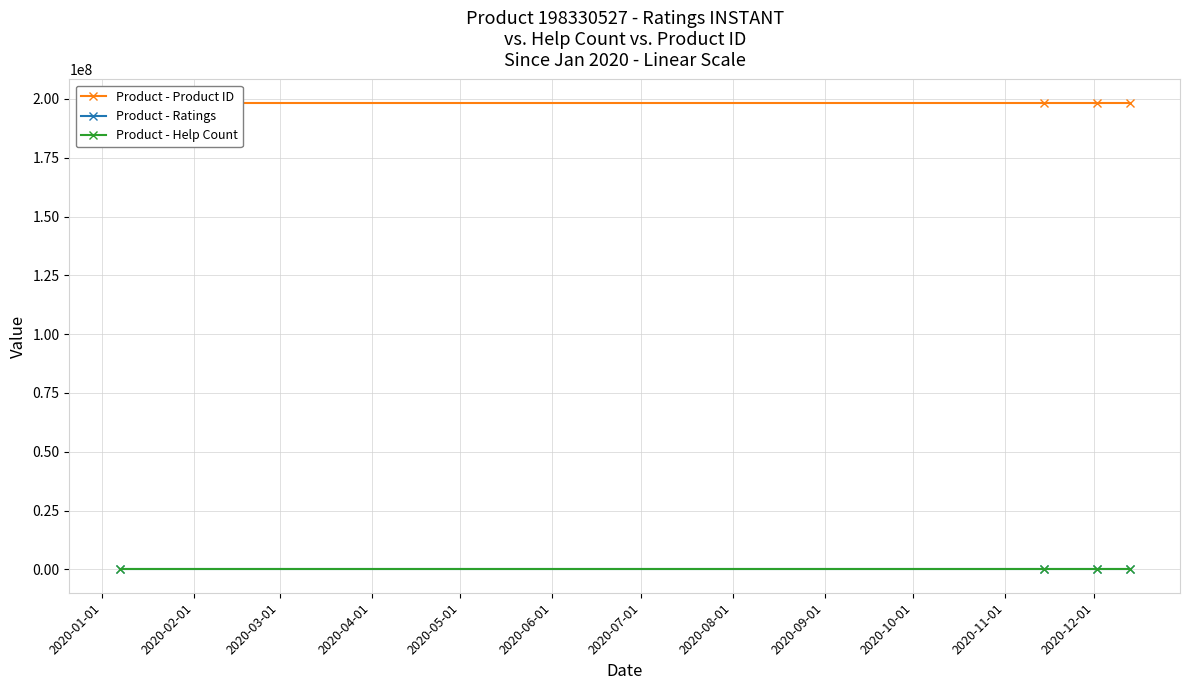

Rank the series by their maximum value, from highest to lowest.

Product - Product ID, Product - Ratings, Product - Help Count